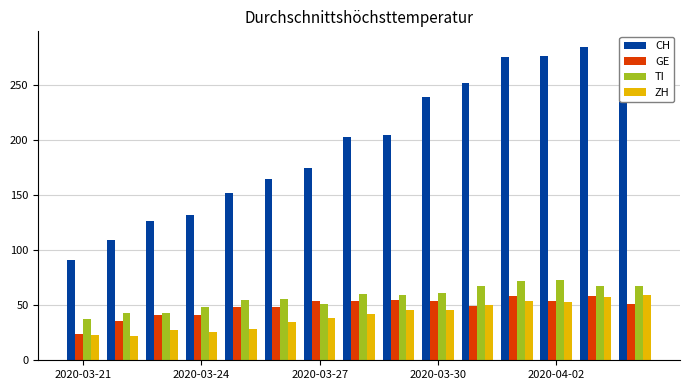

Which series has the largest range (max minus min)?

CH